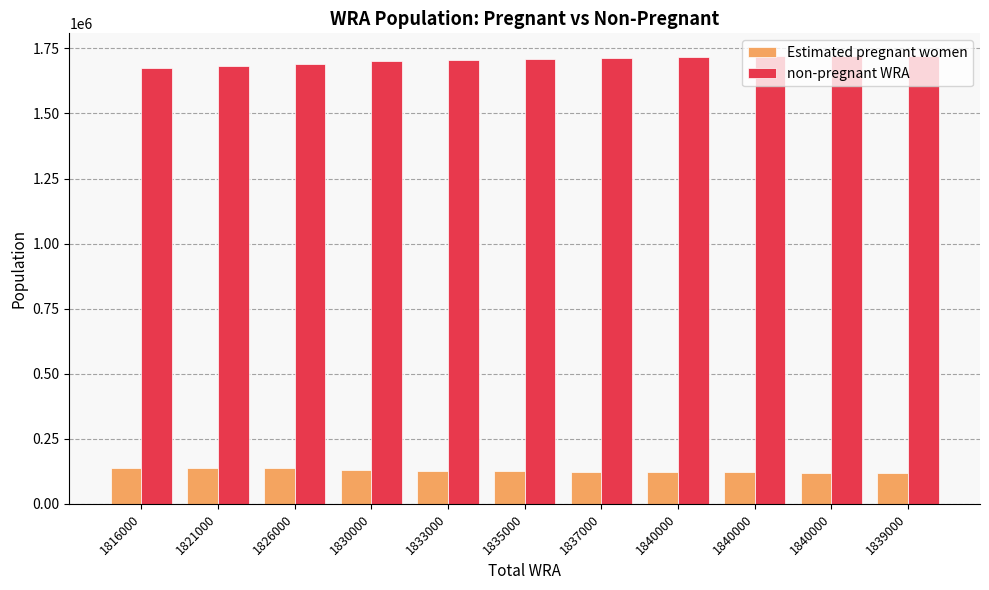

Where is Estimated pregnant women nearest to the value 128414?

1833000